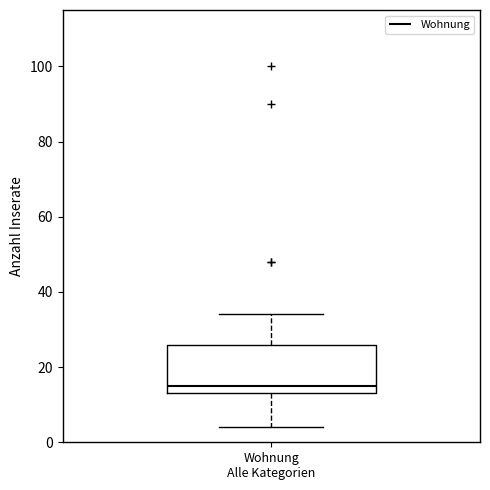

Transcribe this box plot: give where the median line is, the range the box spans, and where the two whiskers end, as read against the y-axis. The values are not printed on the chart, so give them approximately, as read against the axis.

median 16, box 14 to 26, whiskers 4 to 34